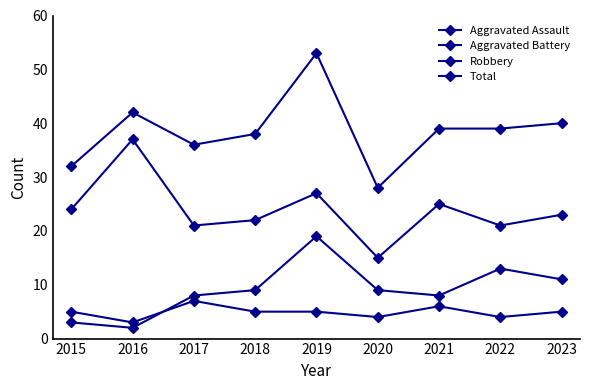

True or false: Aggravated Assault and Robbery cross at least once.

False